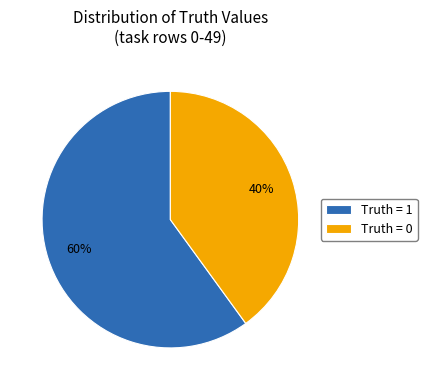

What percentage is the Truth = 1 slice, to the nearest percent?

60%